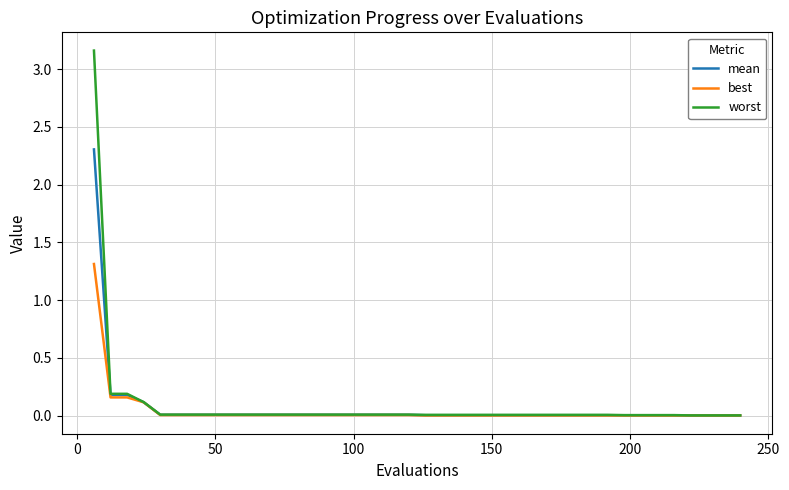

How many series are shown in this chart?

3